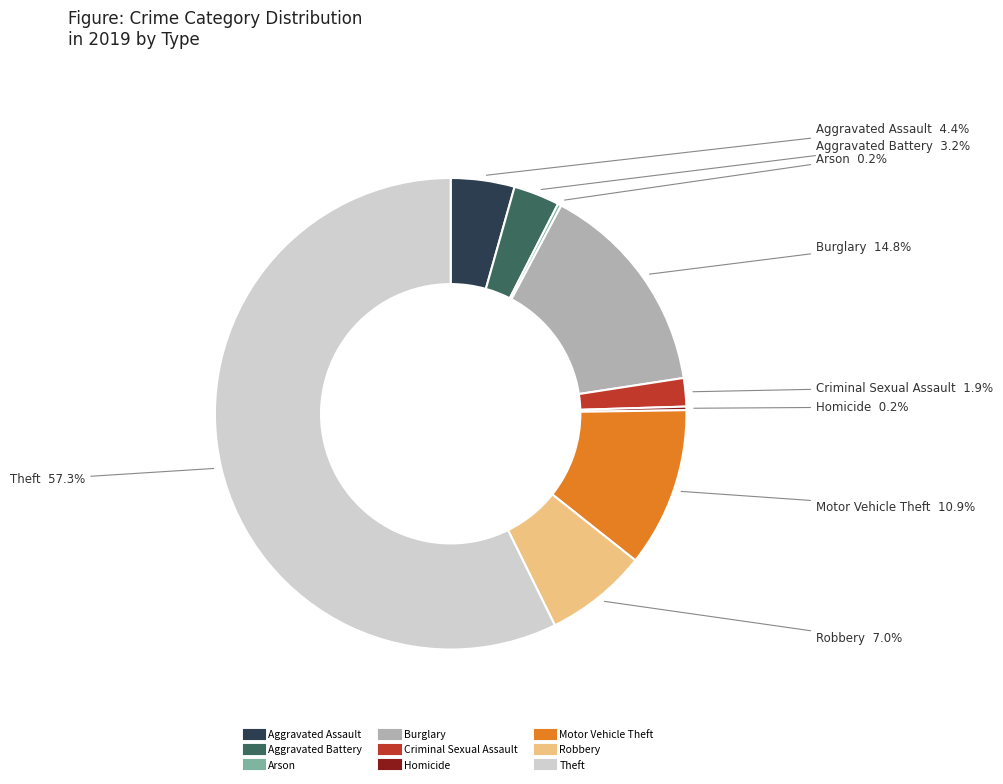

What is the largest slice in the pie chart?

Theft